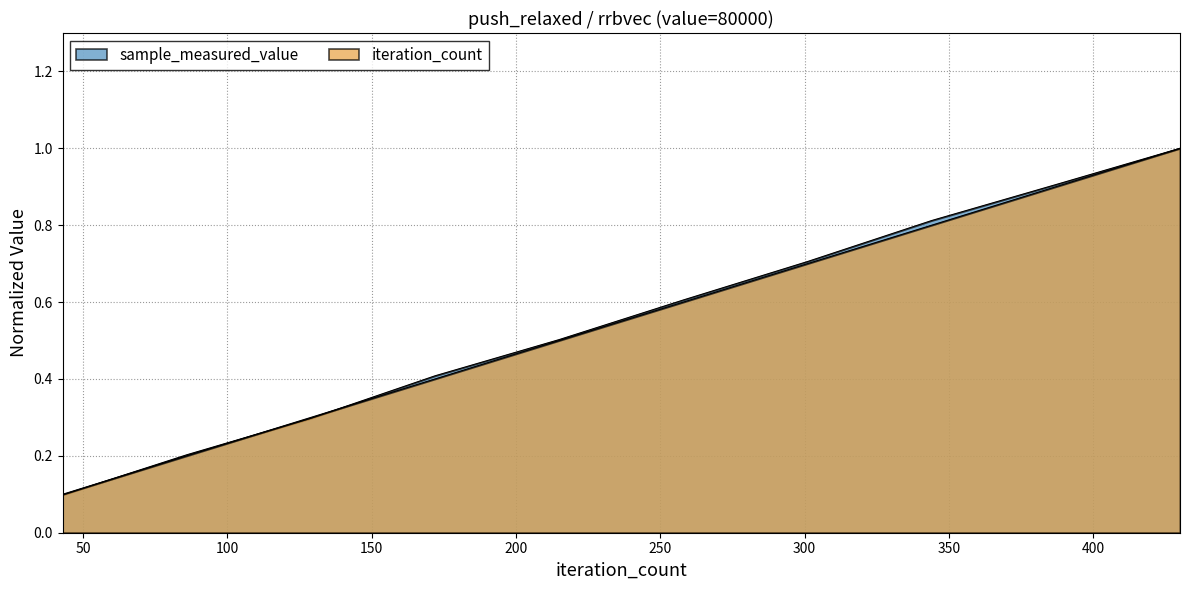

The sample_measured_value series shows 0.2 at 86. True or false?

True